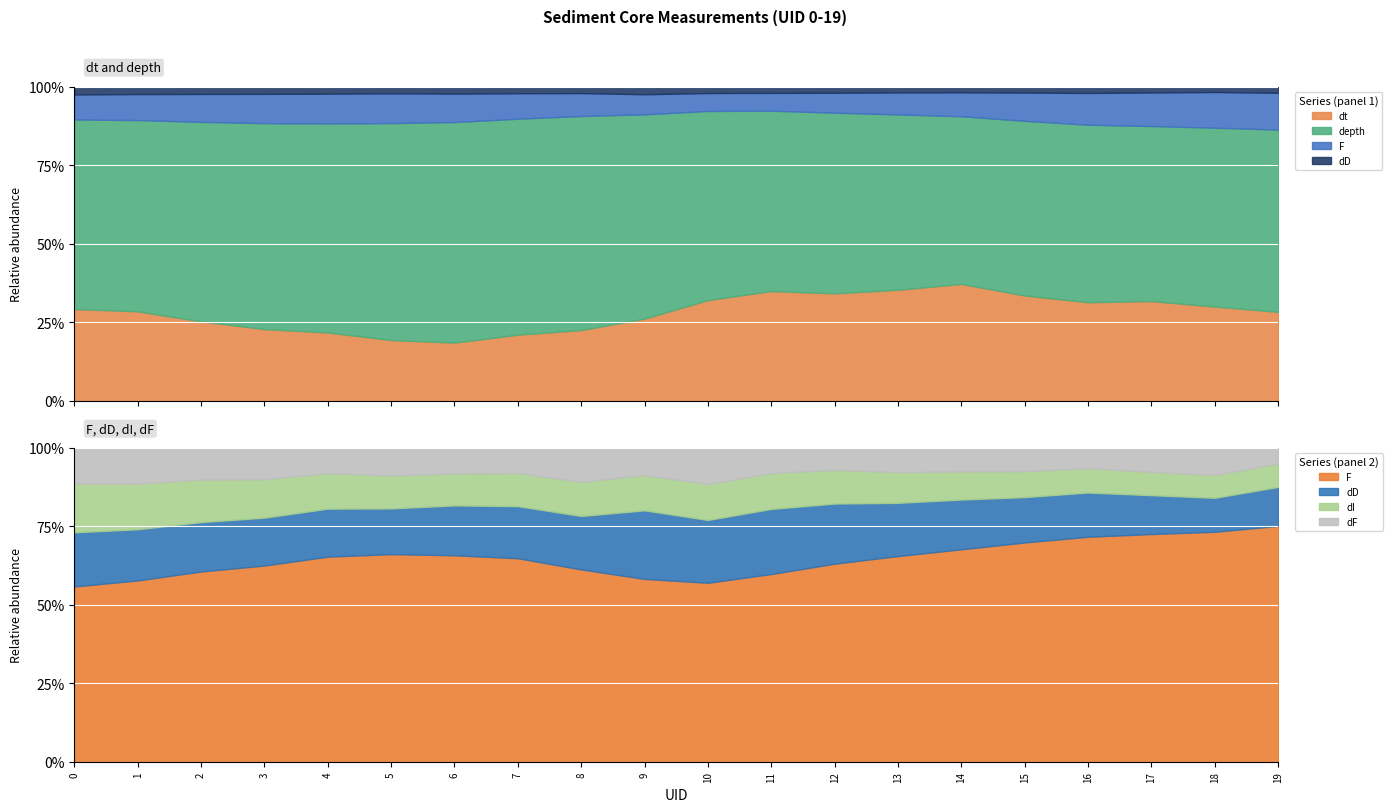

True or false: depth and dI intersect in this chart.

False